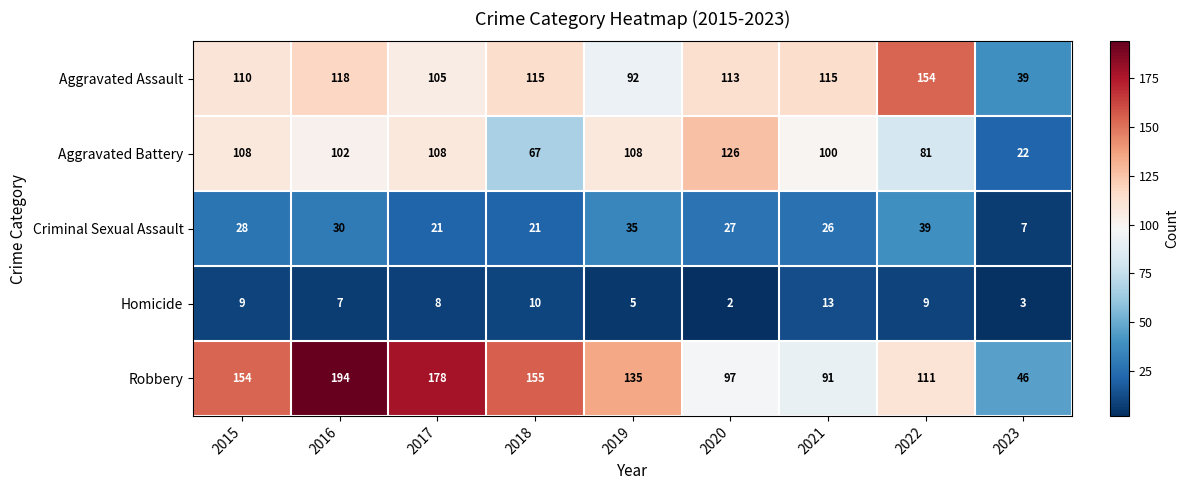

Between 2017 and 2021, which series saw the biggest shift?

Robbery